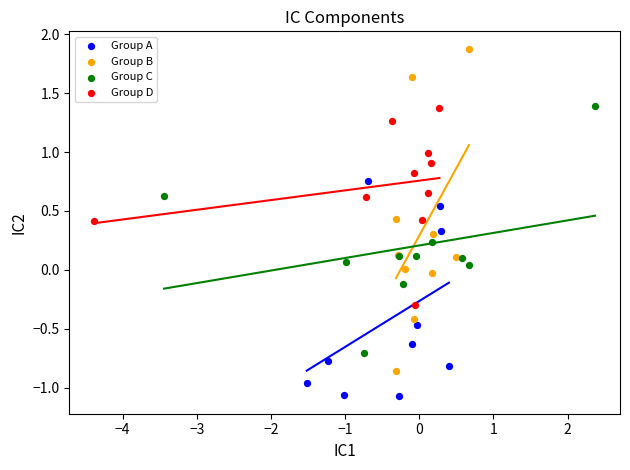

Which series has the largest Y range (max minus min)?

Group B